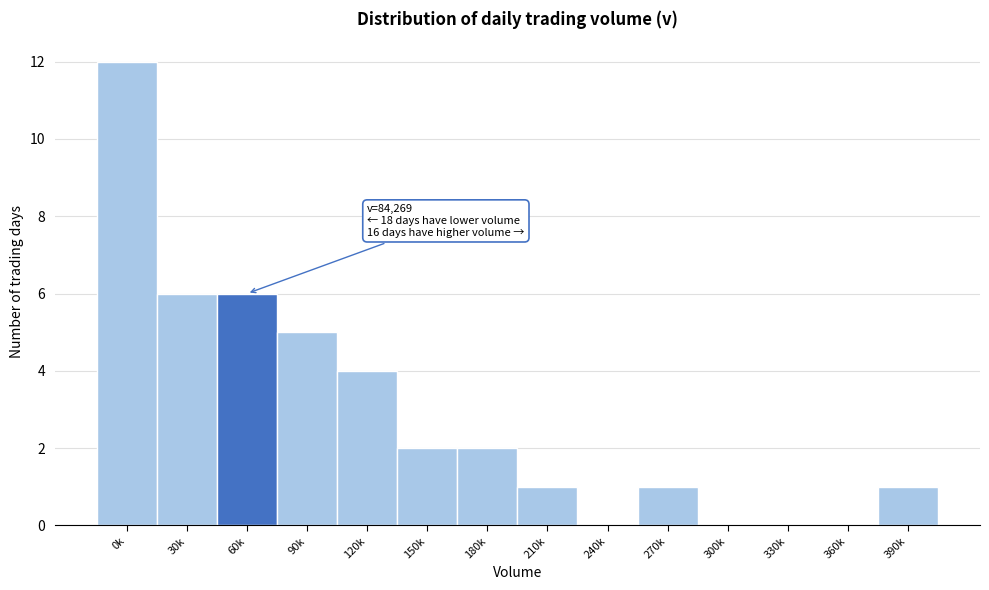

What is the greatest value displayed?

12